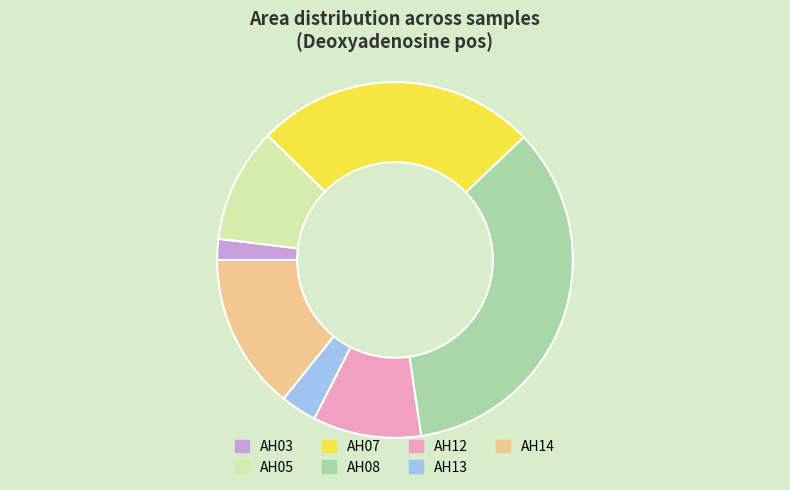

Combined, do AH13 and AH08 account for over 50%?

No